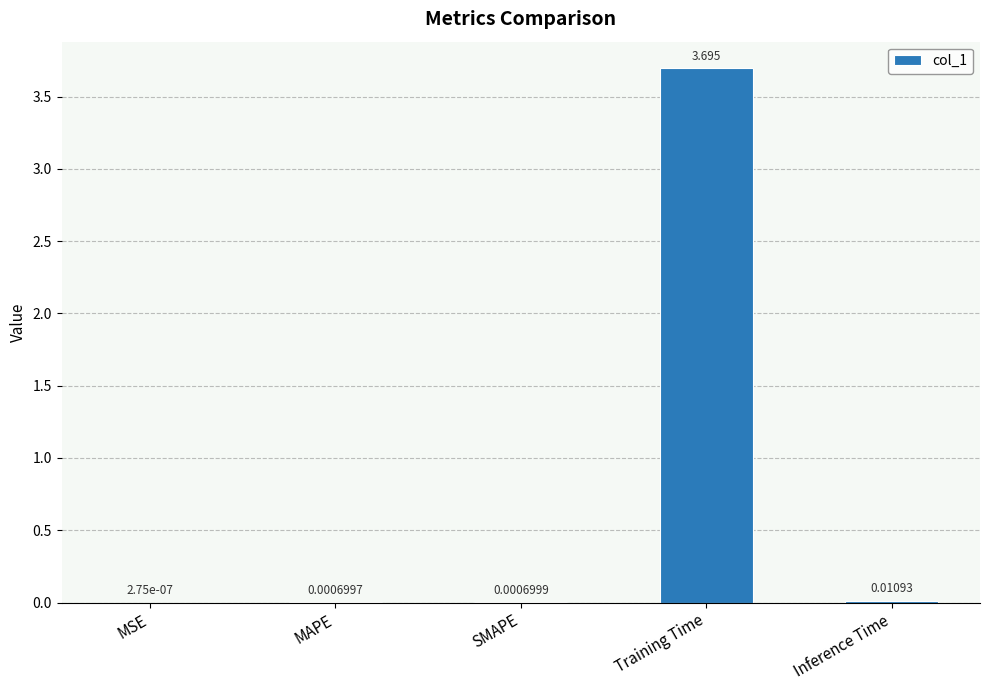

Between MSE and SMAPE, which is larger?

SMAPE